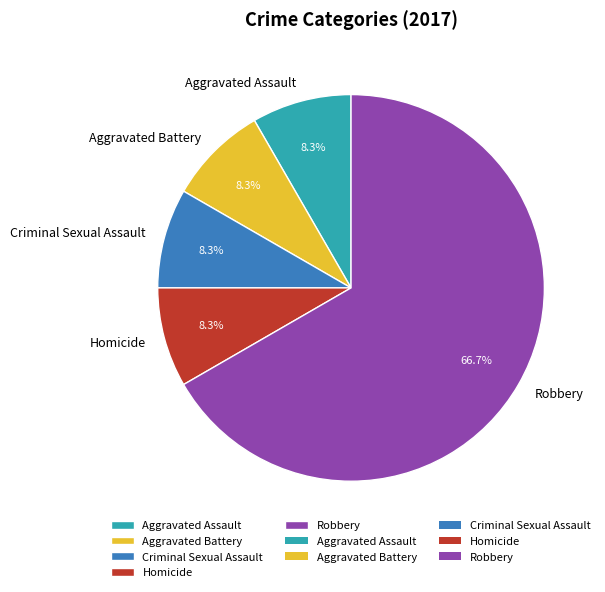

Count the number of slices in the pie.

5